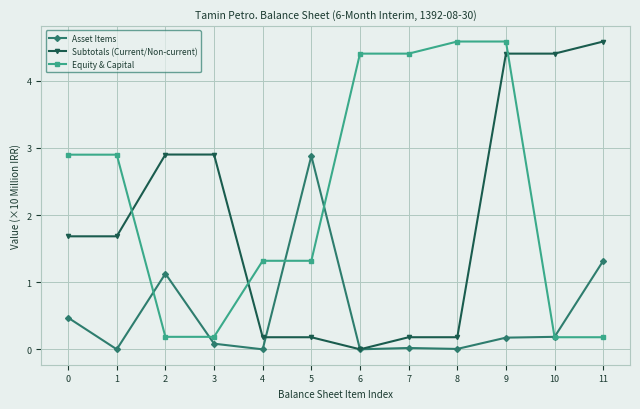

What are all the series names shown in the legend?

Asset Items, Subtotals (Current/Non-current), Equity & Capital